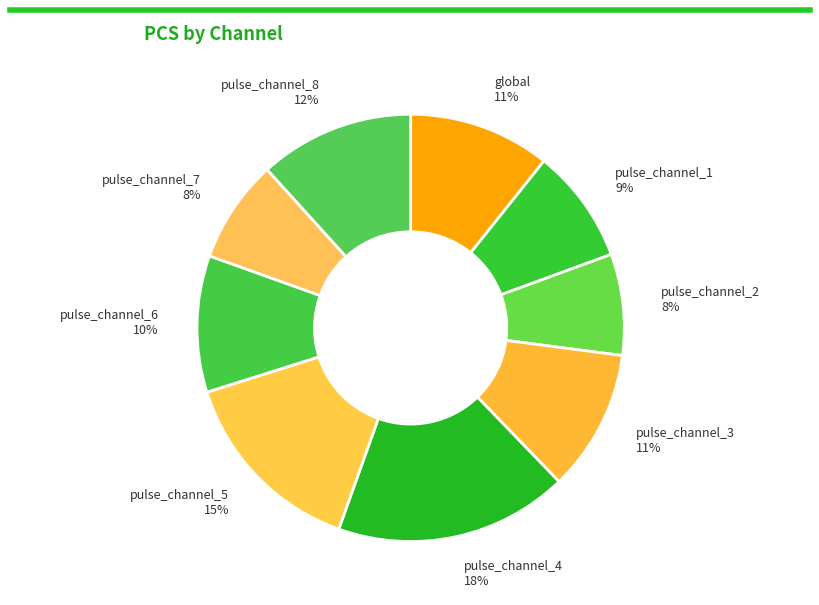

Count the number of slices in the pie.

9